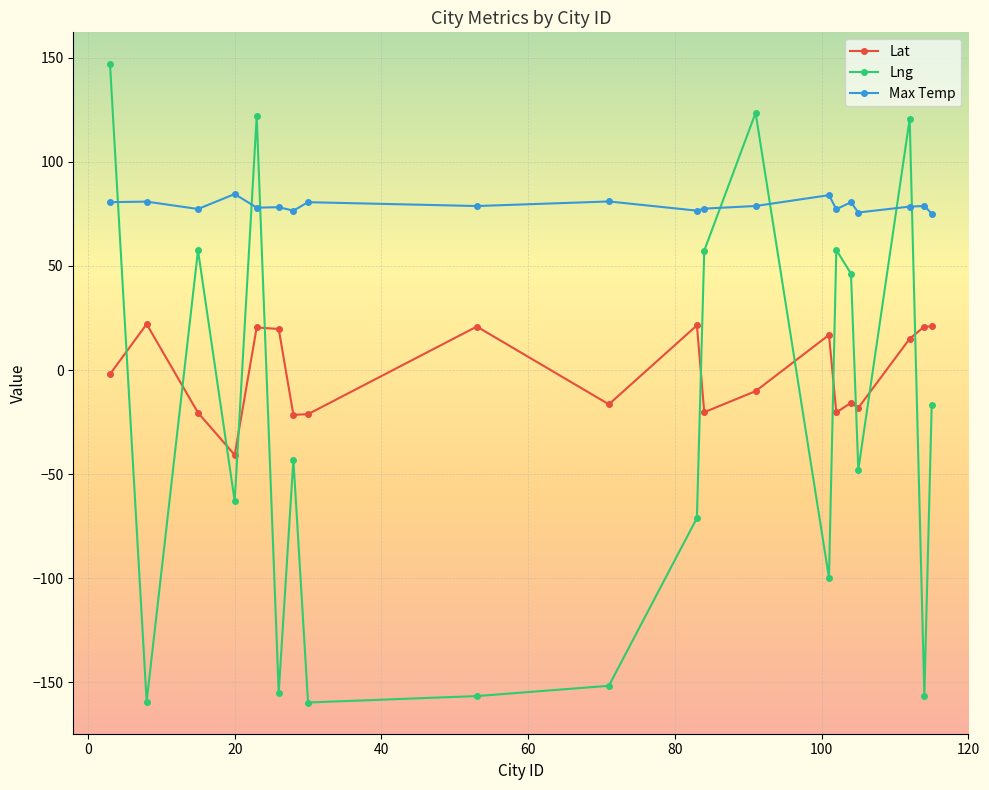

True or false: Lat and Max Temp cross at least once.

False